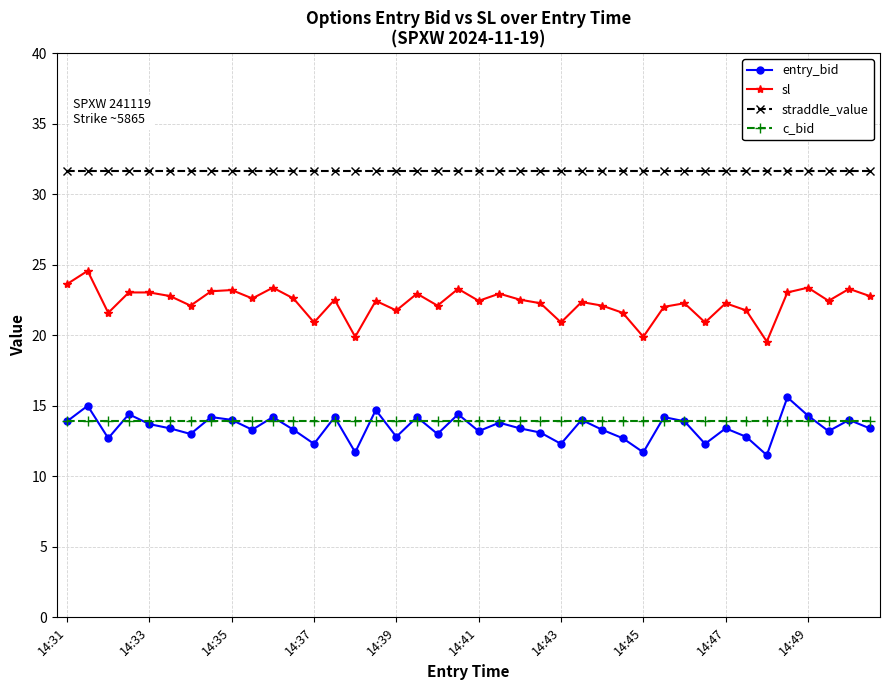

What is the maximum value for c_bid?

13.9